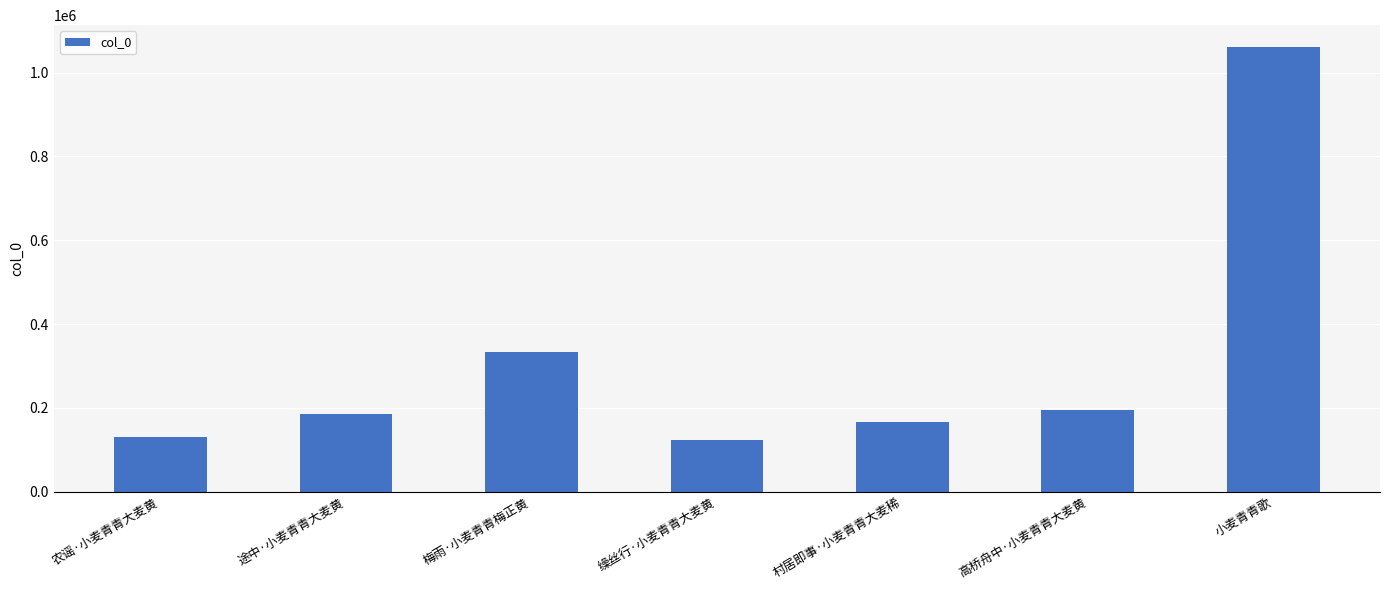

What position from the left is 村居即事·小麦青青大麦稀?

5